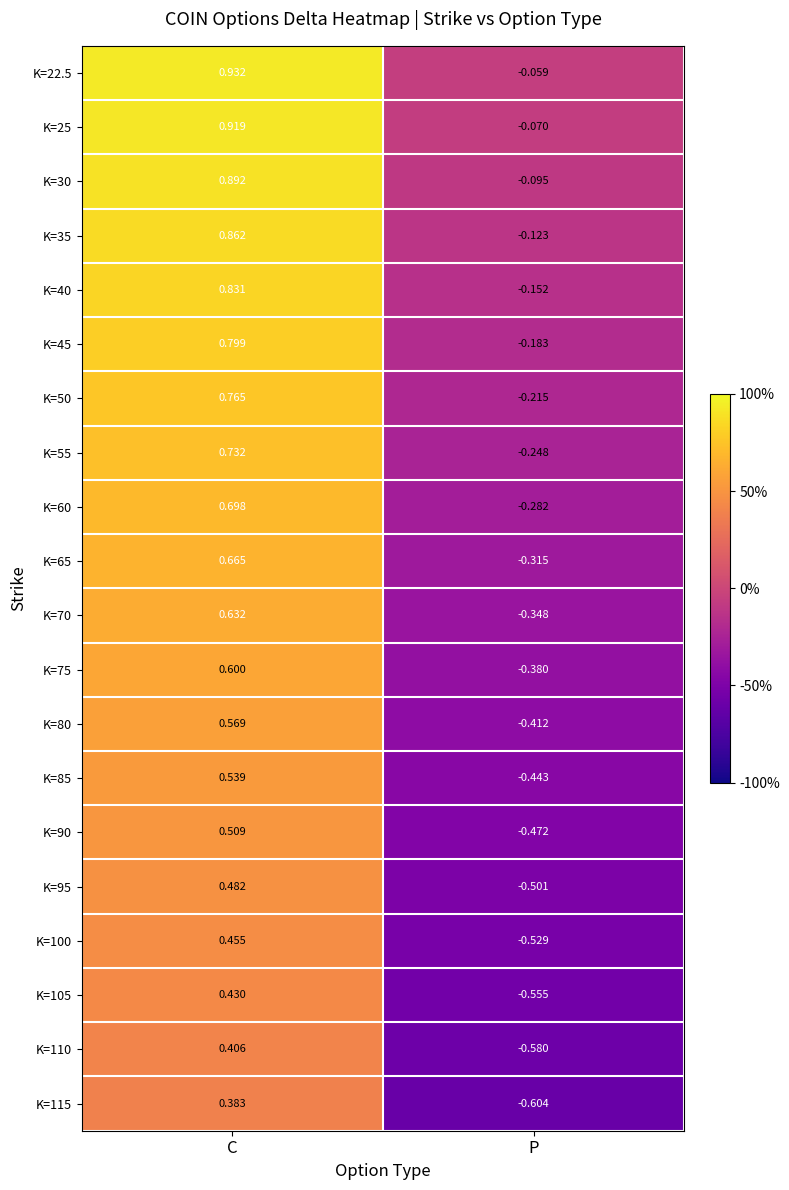

Which label corresponds to the smallest value in the chart?

P